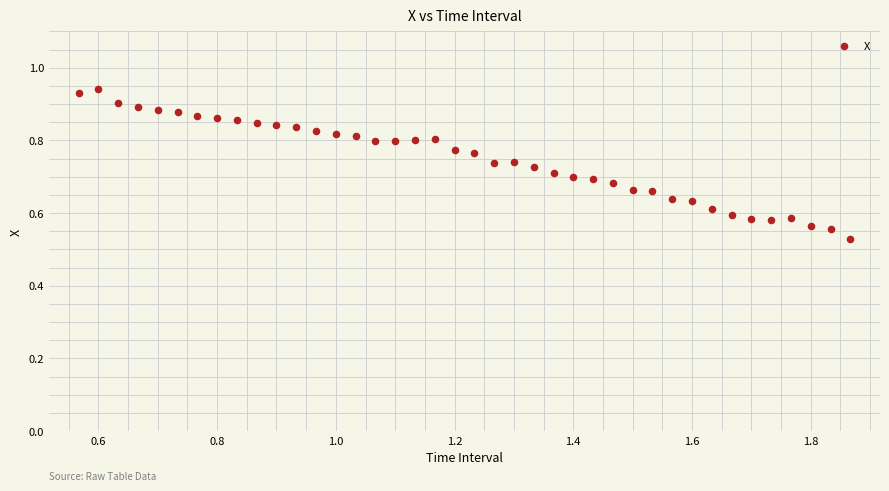

What is the range of Y values (max minus min)?

0.4